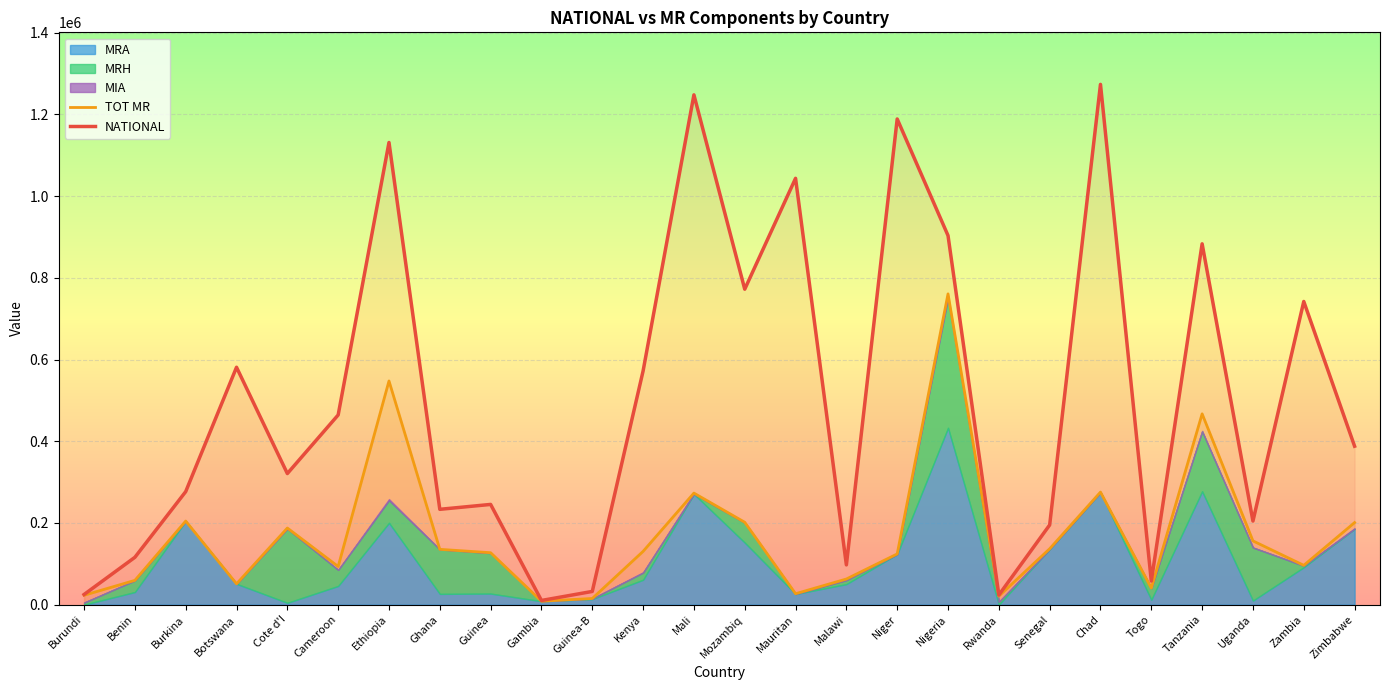

The NATIONAL series shows 142554.2 at Zimbabwe. True or false?

False